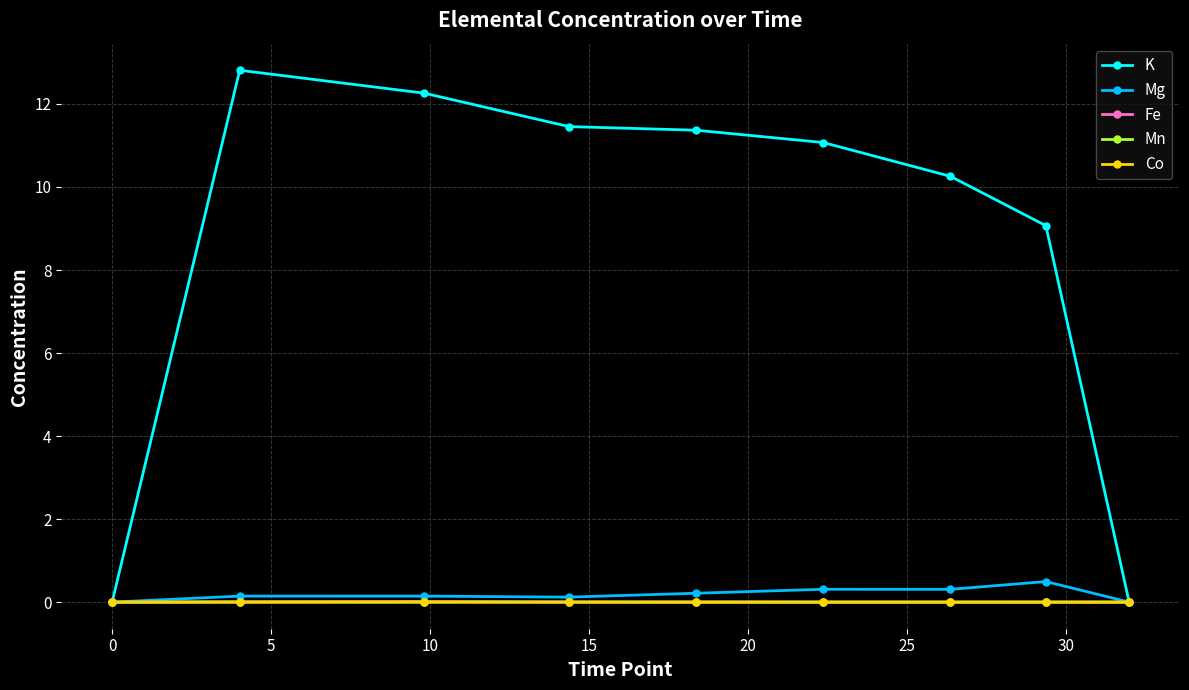

Which series has the largest range (max minus min)?

K